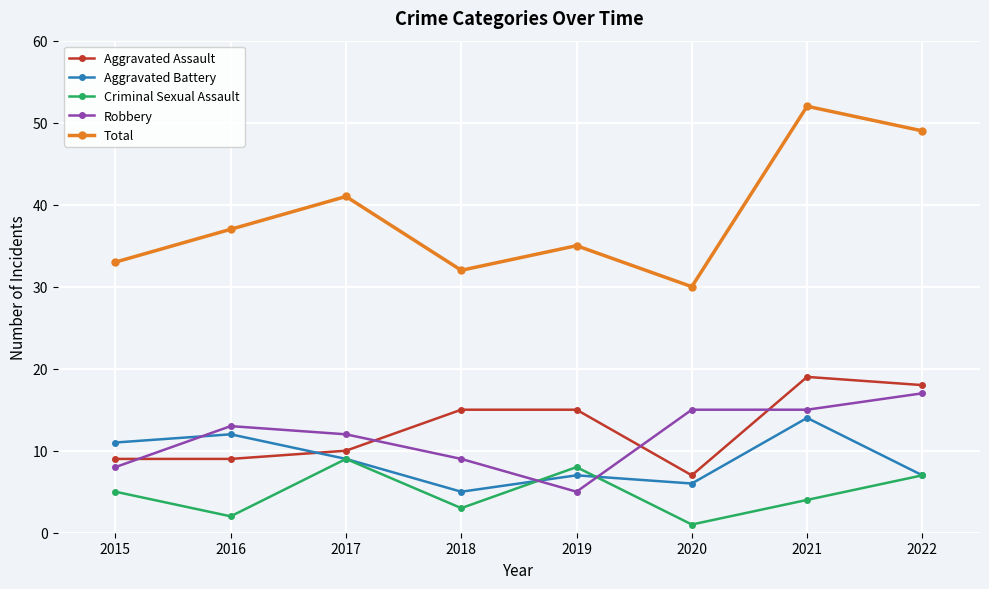

At which category does the chart reach its minimum across all series?

2020